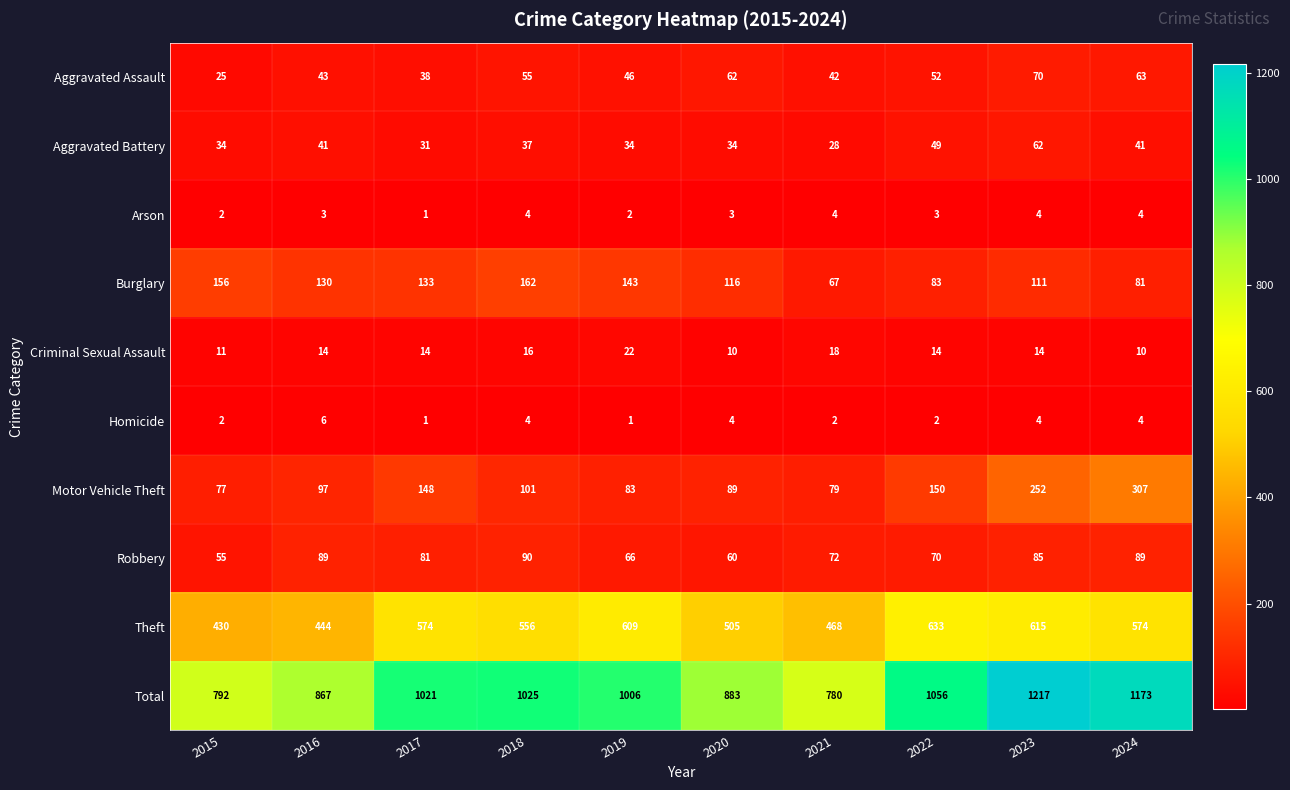

At which label does Theft reach its minimum?

2015